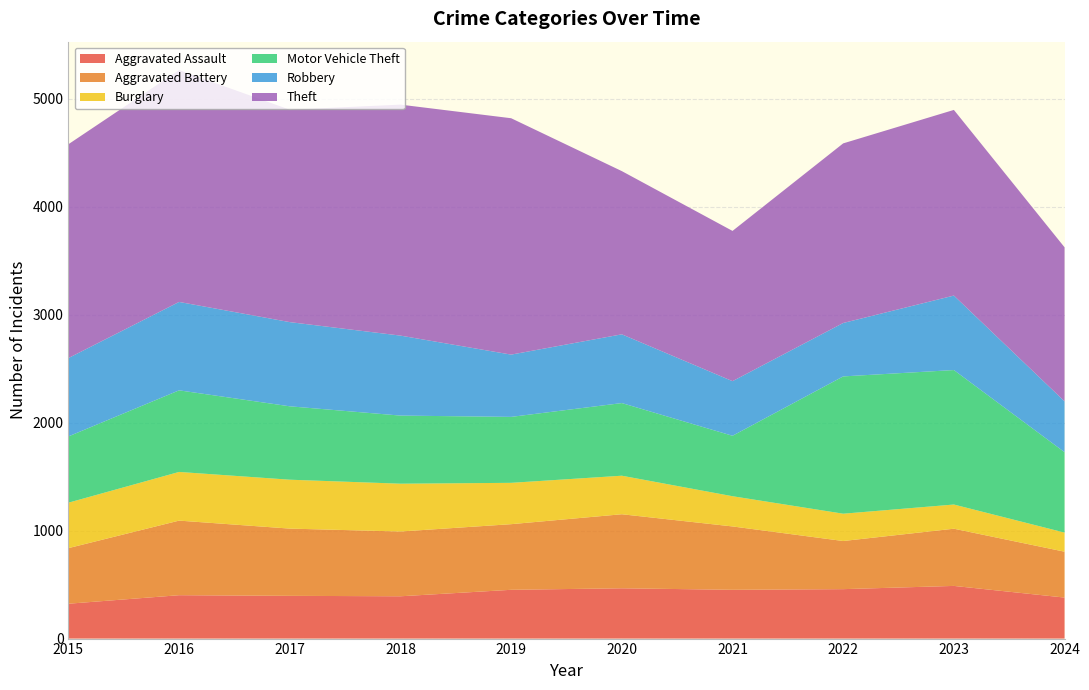

Reading right to left, what are all the values shown in this chart?

Aggravated Assault: 2024=380	2023=488	2022=458	2021=452	2020=466	2019=452	2018=392	2017=396	2016=402	2015=323
Aggravated Battery: 2024=425	2023=530	2022=446	2021=587	2020=686	2019=608	2018=600	2017=623	2016=691	2015=515
Burglary: 2024=177	2023=224	2022=253	2021=280	2020=357	2019=383	2018=443	2017=453	2016=451	2015=421
Motor Vehicle Theft: 2024=745	2023=1246	2022=1272	2021=560	2020=673	2019=611	2018=631	2017=680	2016=756	2015=614
Robbery: 2024=471	2023=690	2022=495	2021=506	2020=637	2019=577	2018=741	2017=780	2016=819	2015=726
Theft: 2024=1427	2023=1720	2022=1664	2021=1392	2020=1512	2019=2190	2018=2140	2017=1968	2016=2148	2015=1981